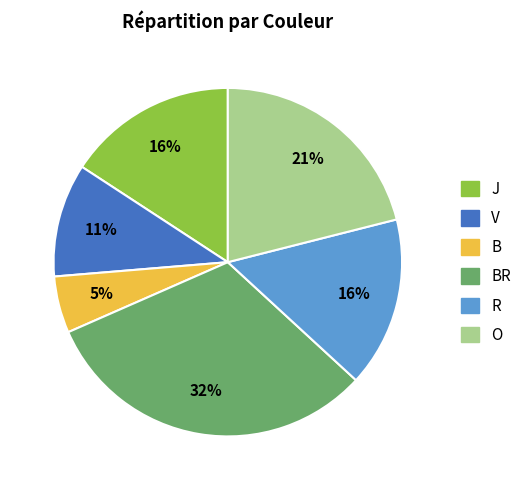

Is there a majority slice in this chart?

No